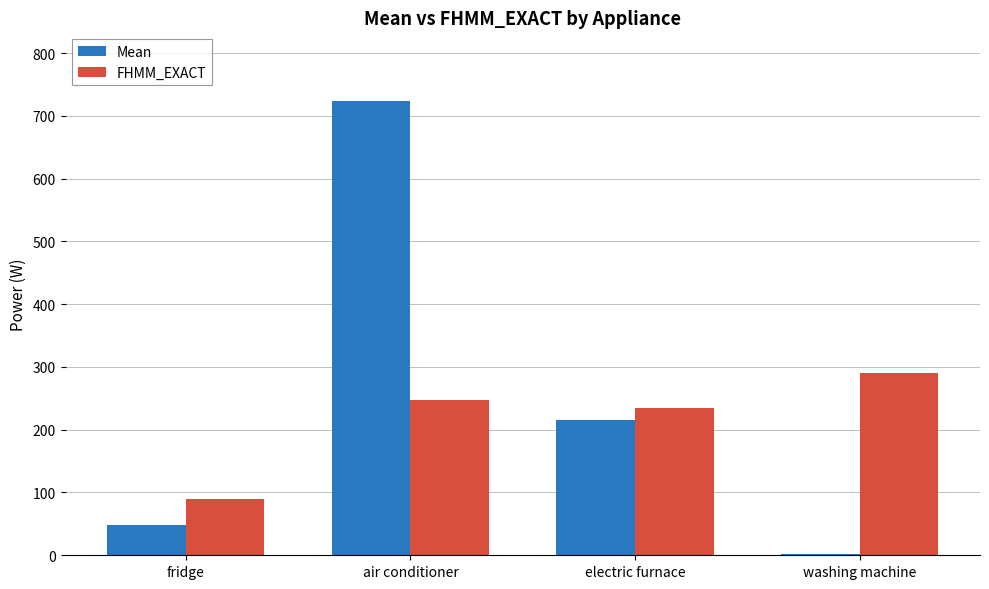

At which label is Mean closest to 363?

electric furnace